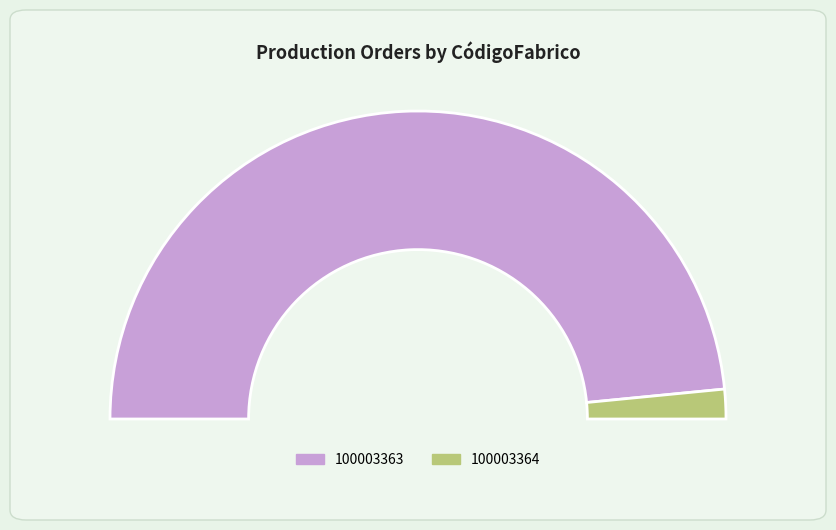

The 100003363 slice represents 99% of the pie. True or false?

False